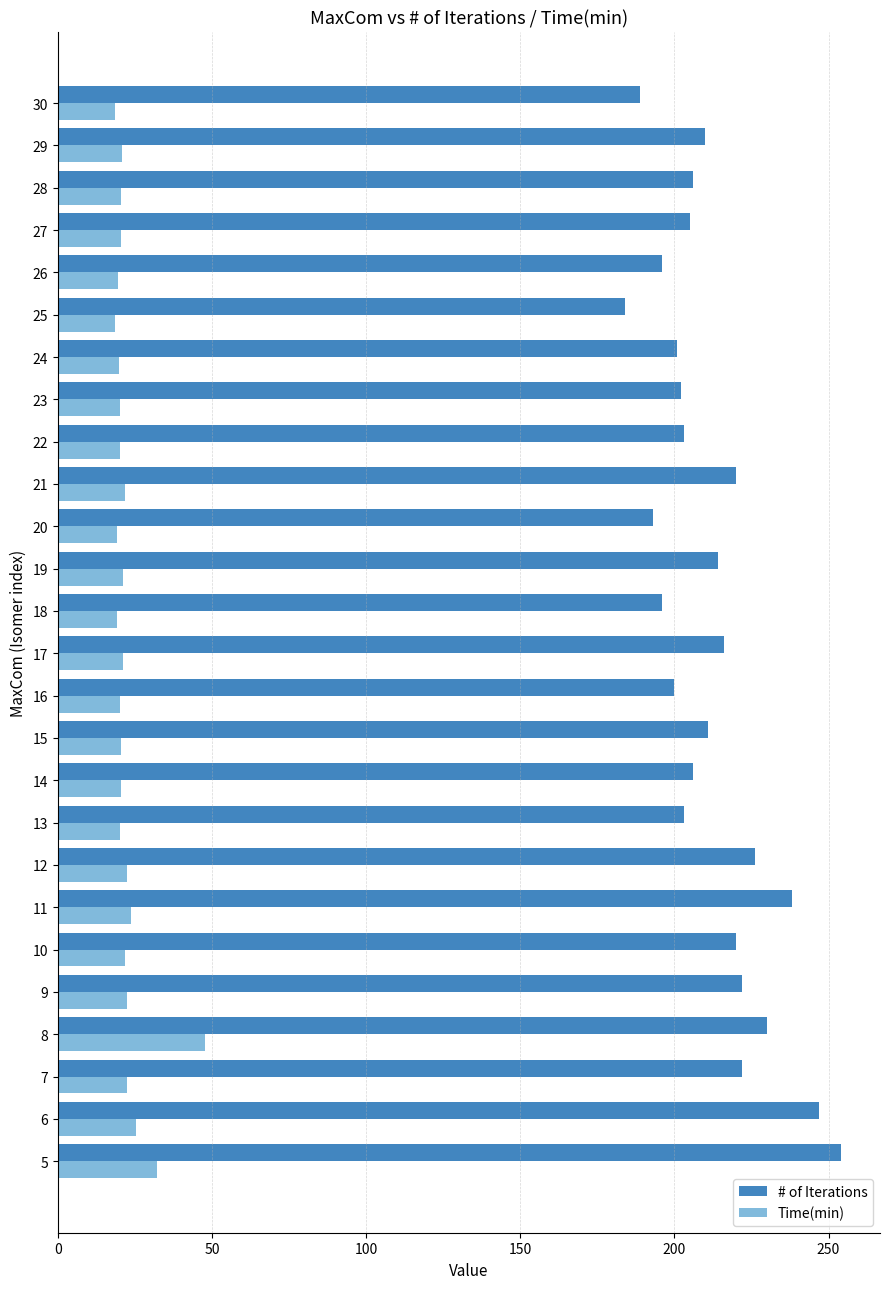

Which series changed the most between 5 and 14?

# of Iterations